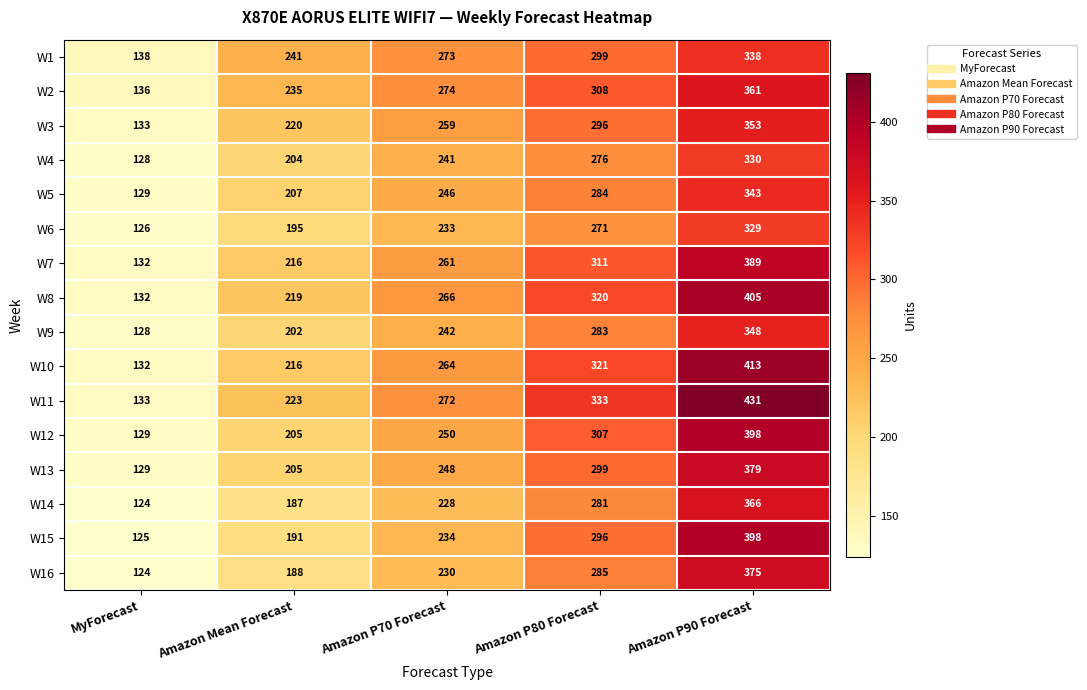

Count the W7 values in the range 216 to 311.

3